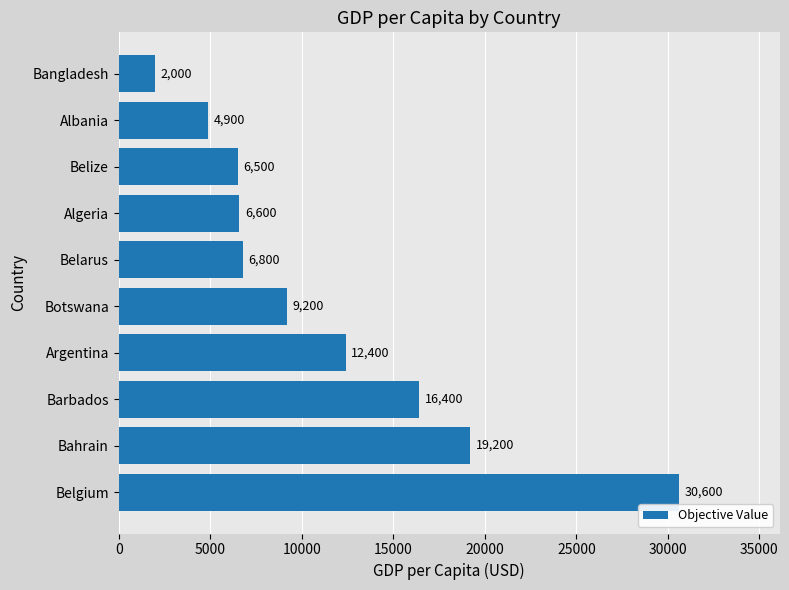

List the labels in order of value, largest first.

Belgium, Bahrain, Barbados, Argentina, Botswana, Belarus, Algeria, Belize, Albania, Bangladesh